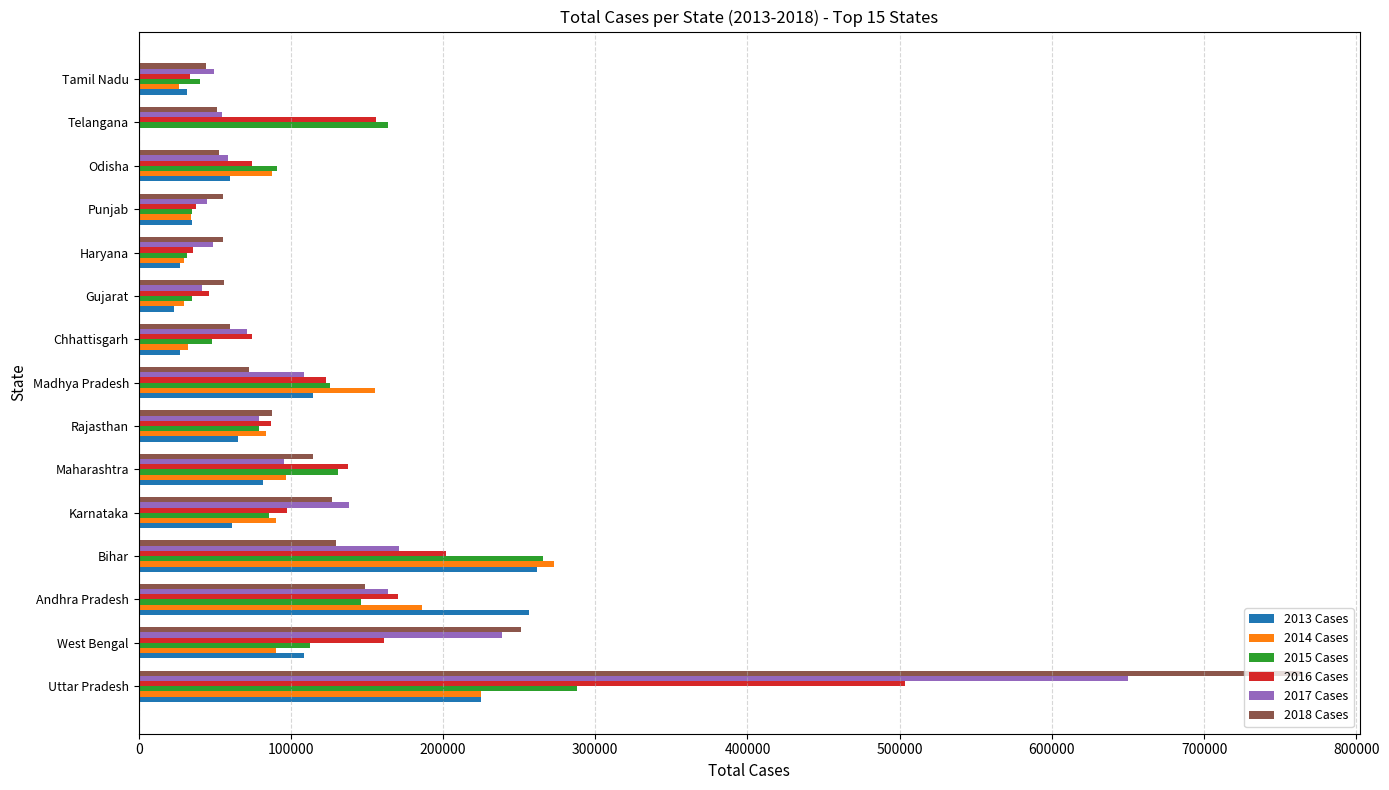

At which category is the sum across all series the highest?

Uttar Pradesh